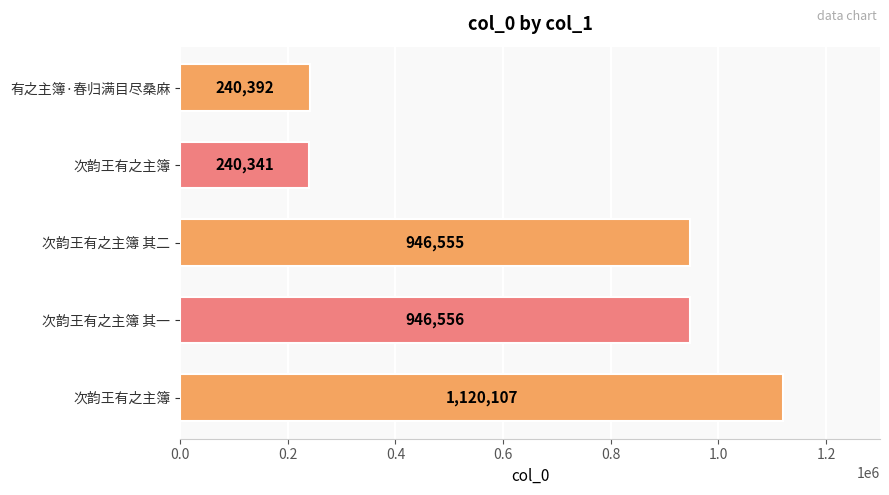

Does the chart contain stacked bars?

No